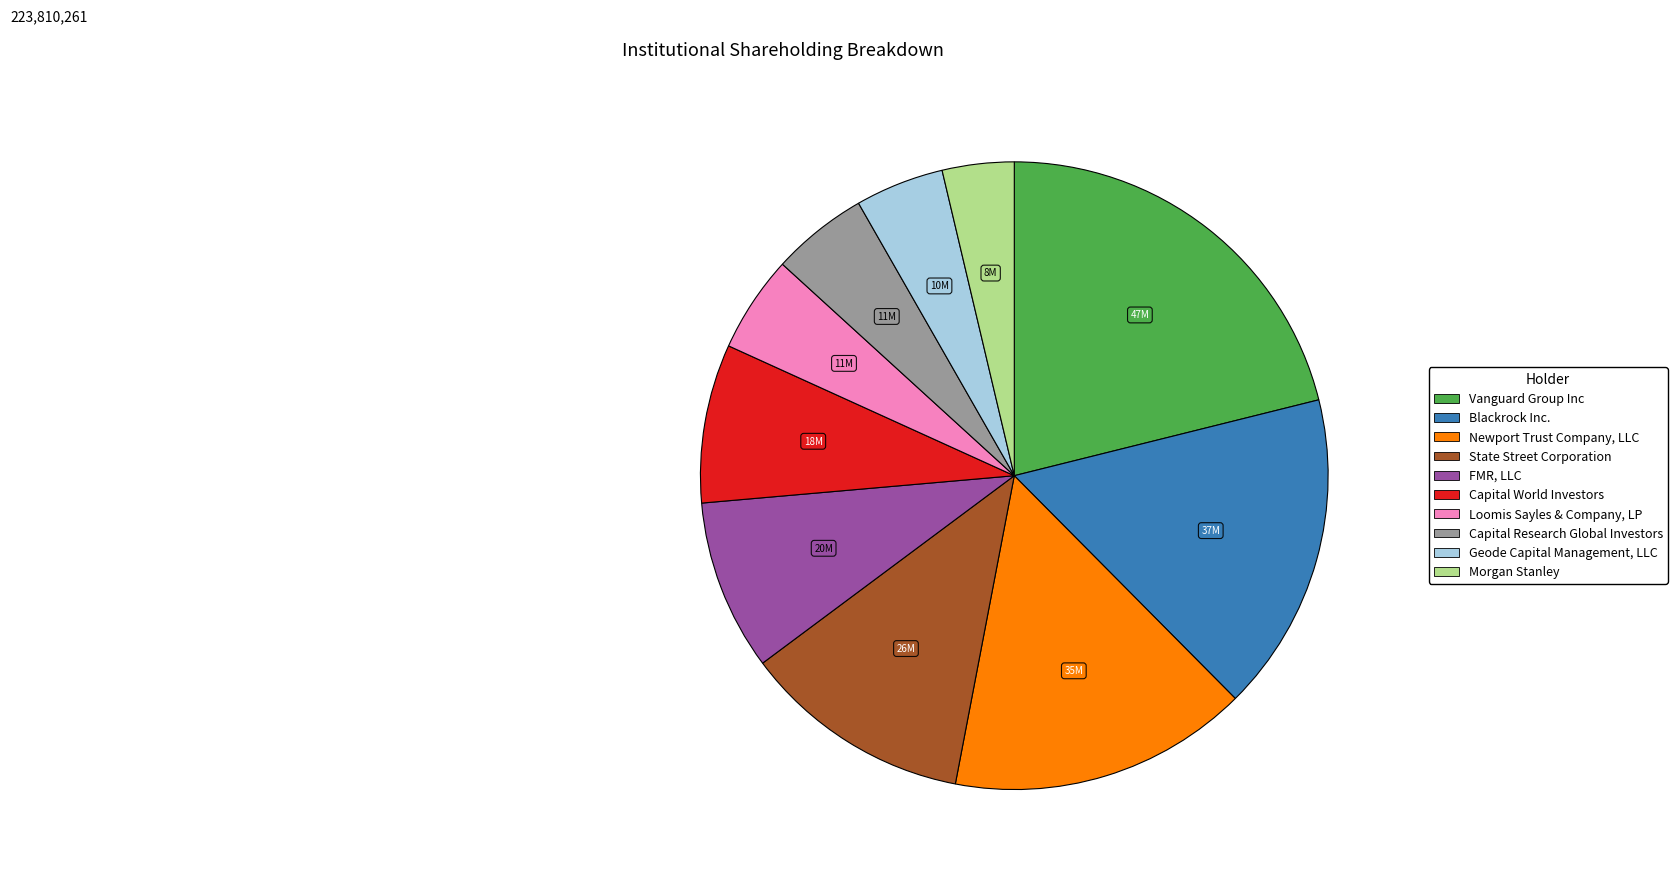

Is it true that Morgan Stanley is 12% of the pie?

False